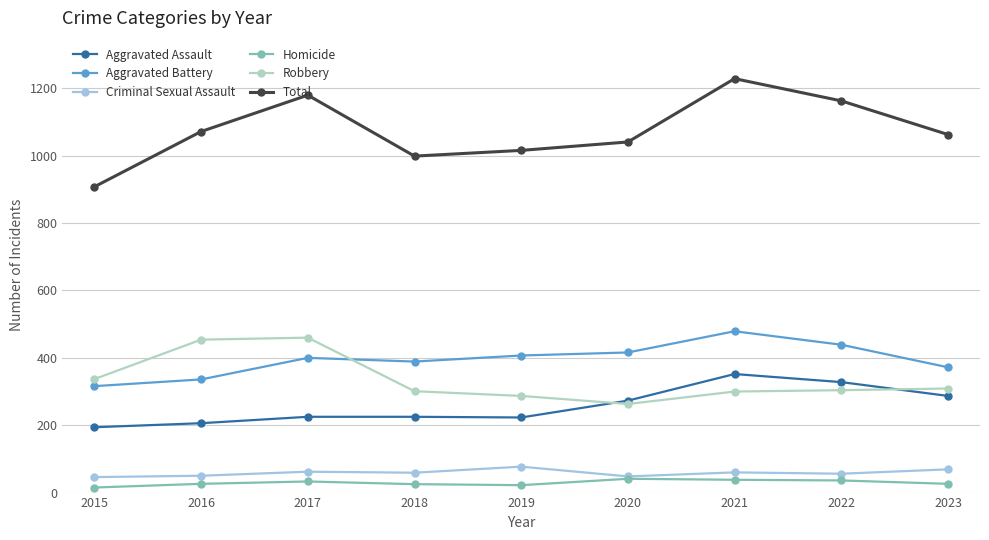

How many data points in Total are less than 1063?

4